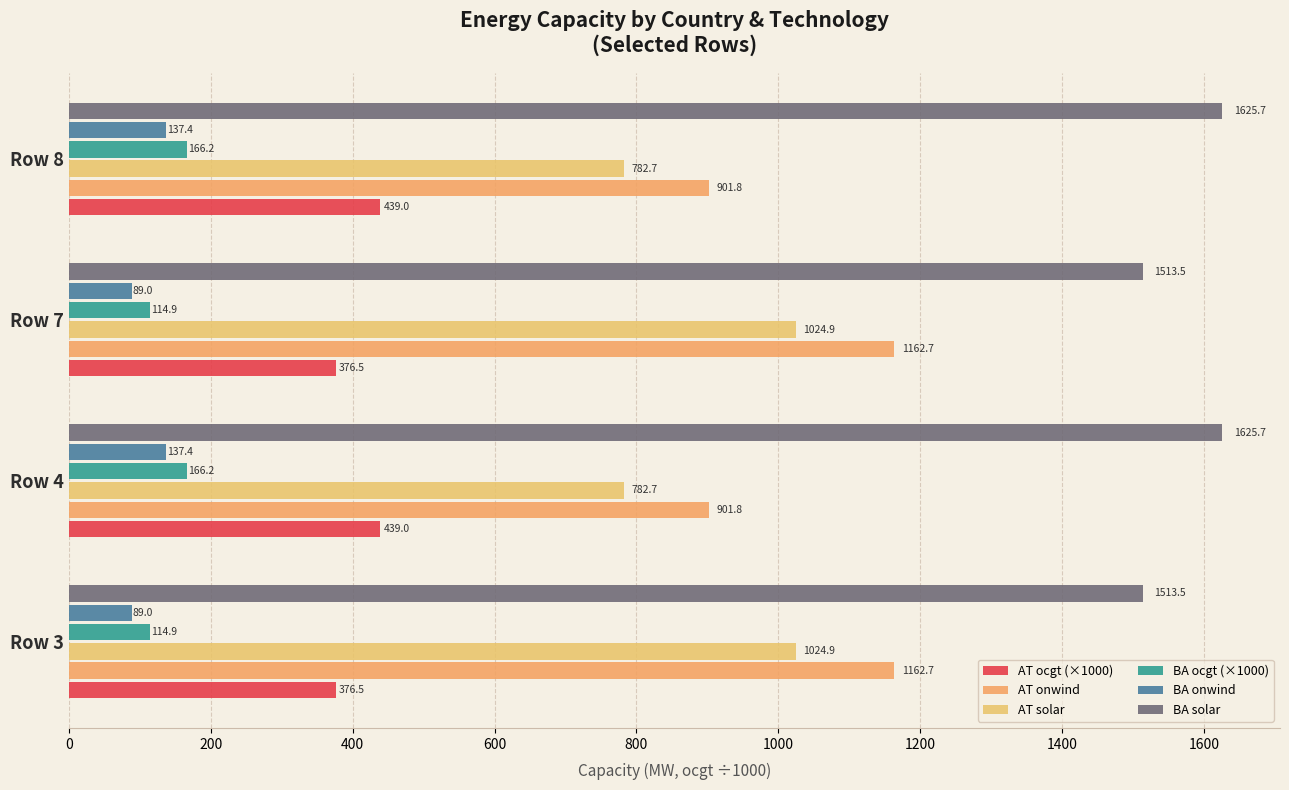

Which series has the widest spread of values?

AT onwind